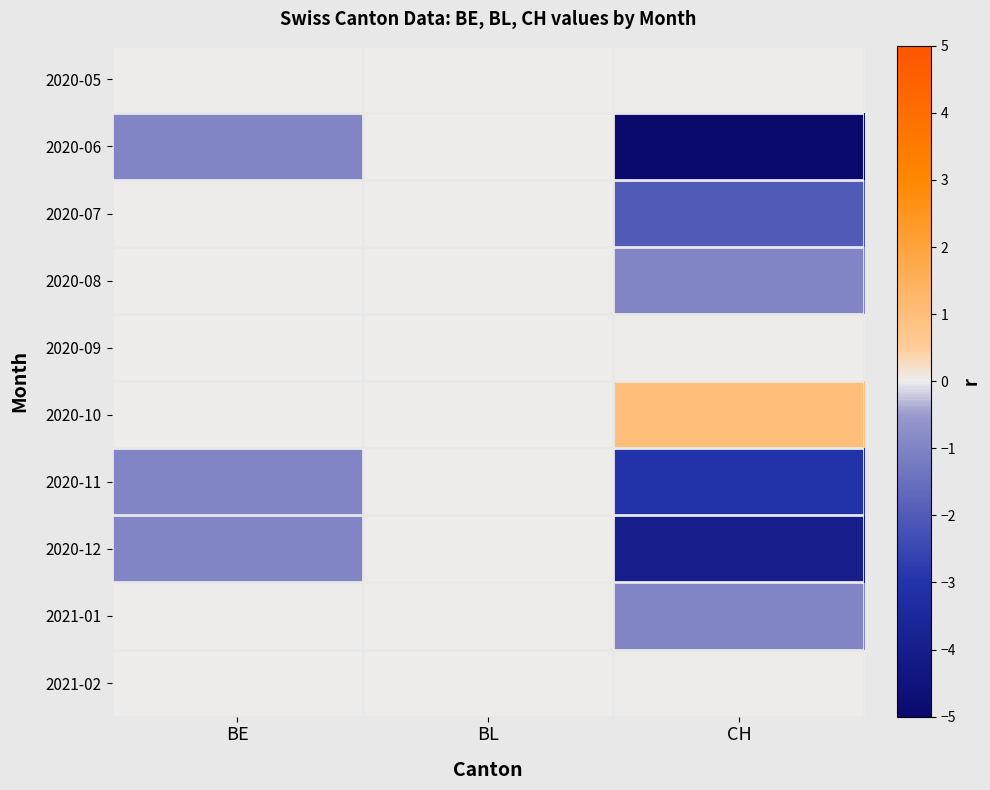

How many series are shown in this chart?

10